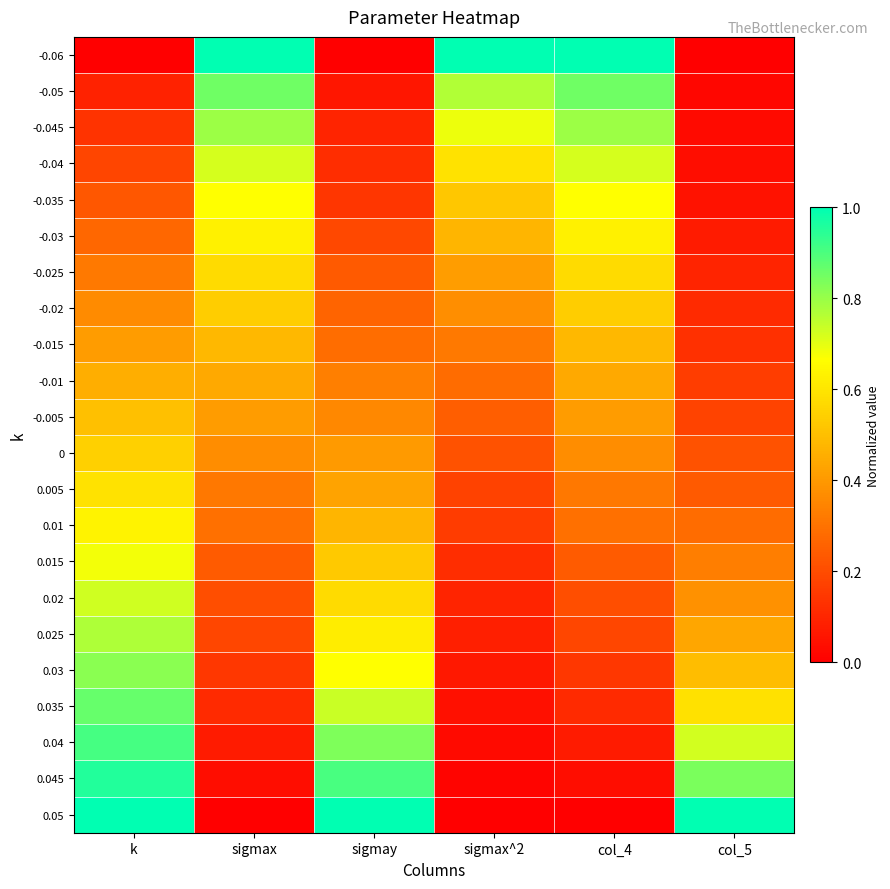

How many series are shown in this chart?

22